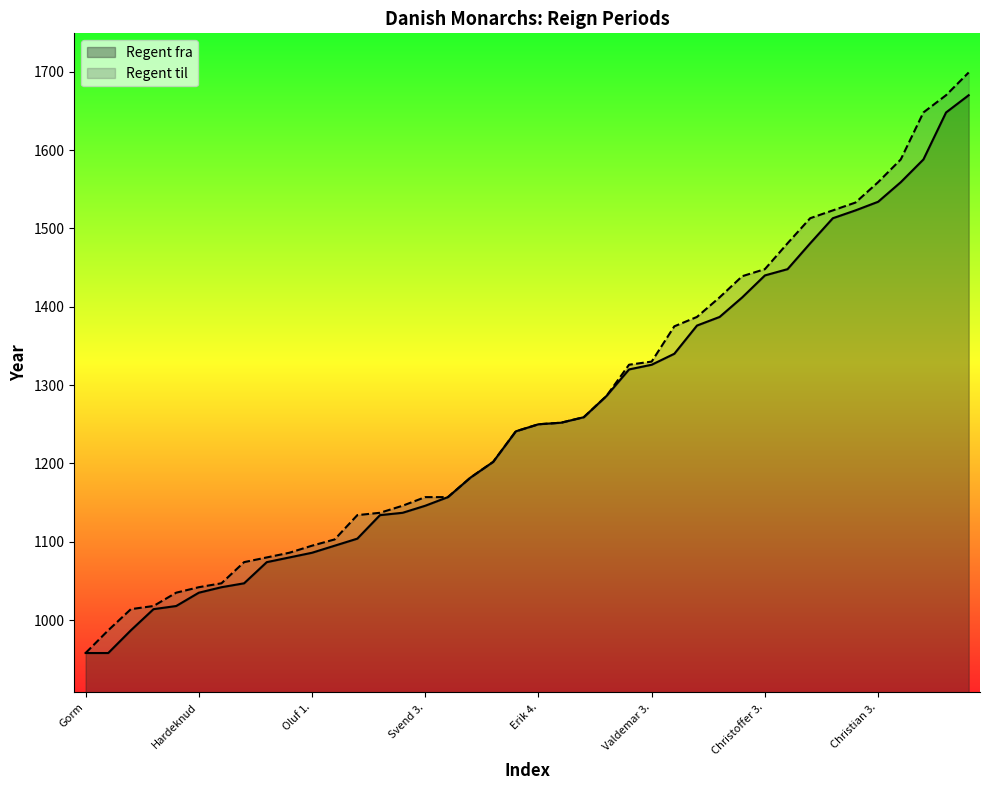

What is the sum of the Regent til values at Christian 5. and Knud 6.?

2901